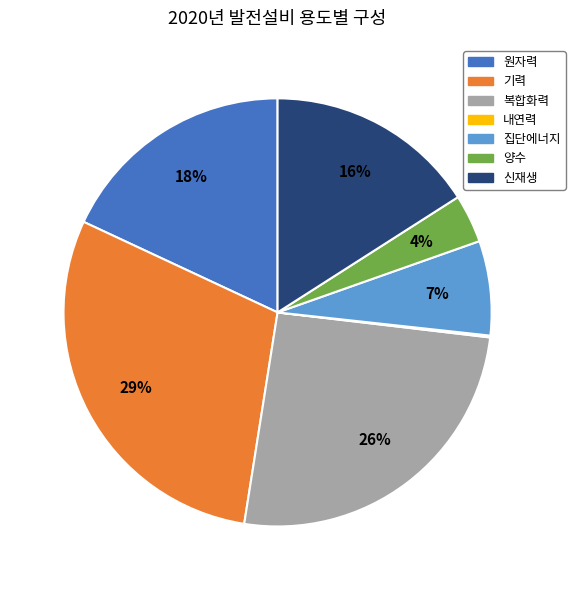

True or false: 집단에너지 accounts for 7% of the total.

True